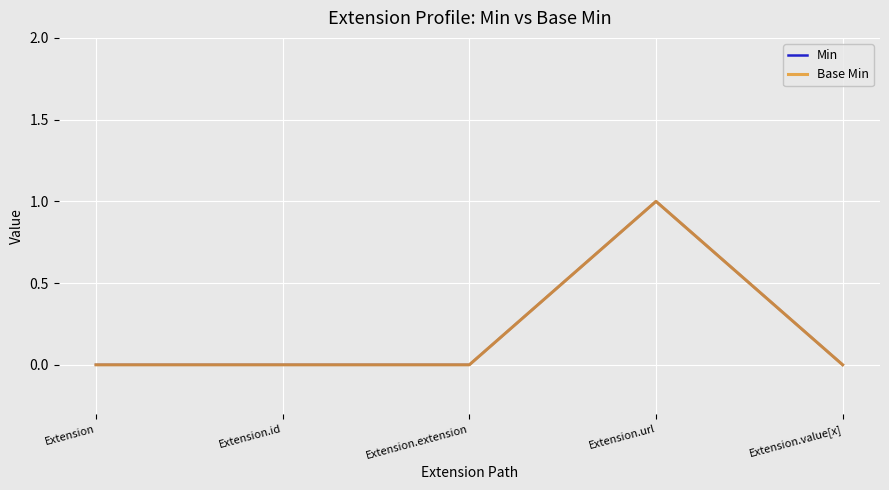

Does the chart display data point markers on the line(s)?

No